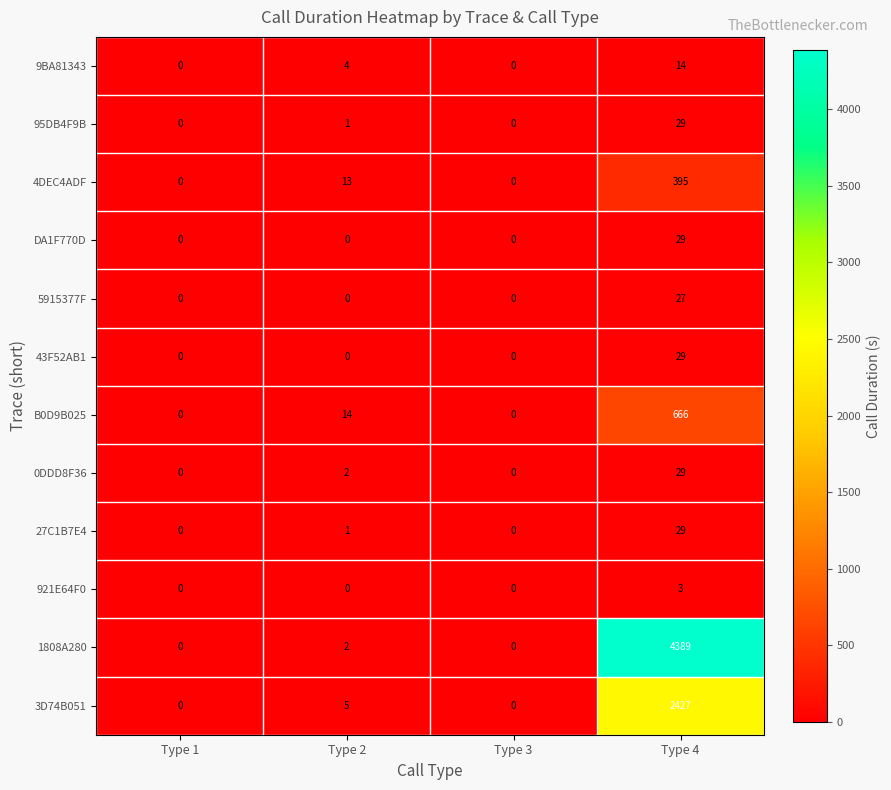

Is it true that 9BA81343 equals 0 at Type 1?

True